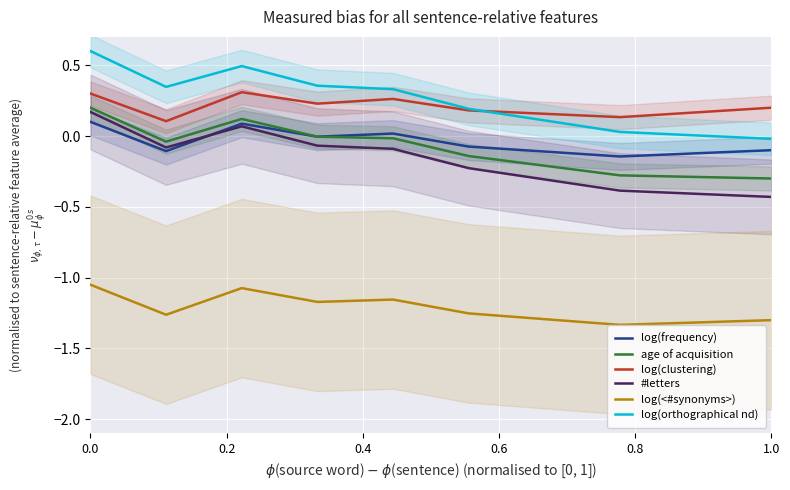

How many lines are shown in the chart?

6